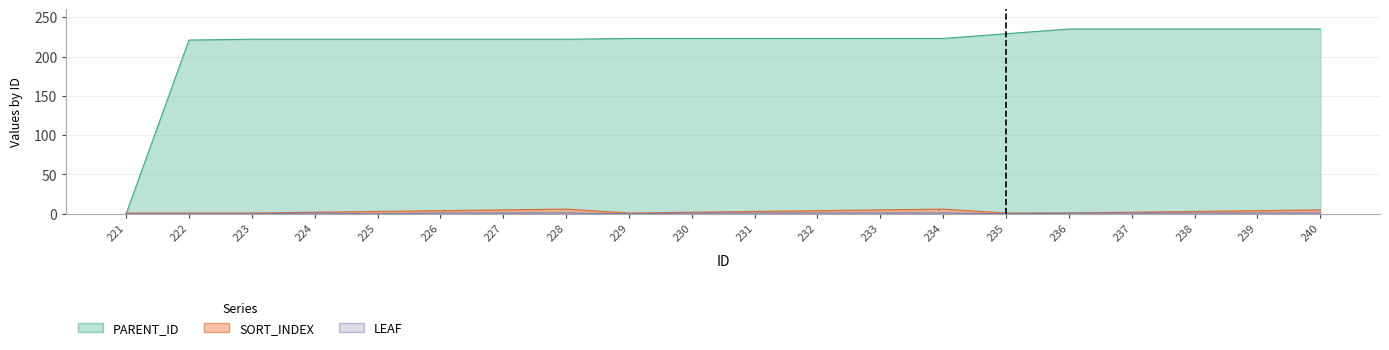

How many lines are shown in the chart?

3